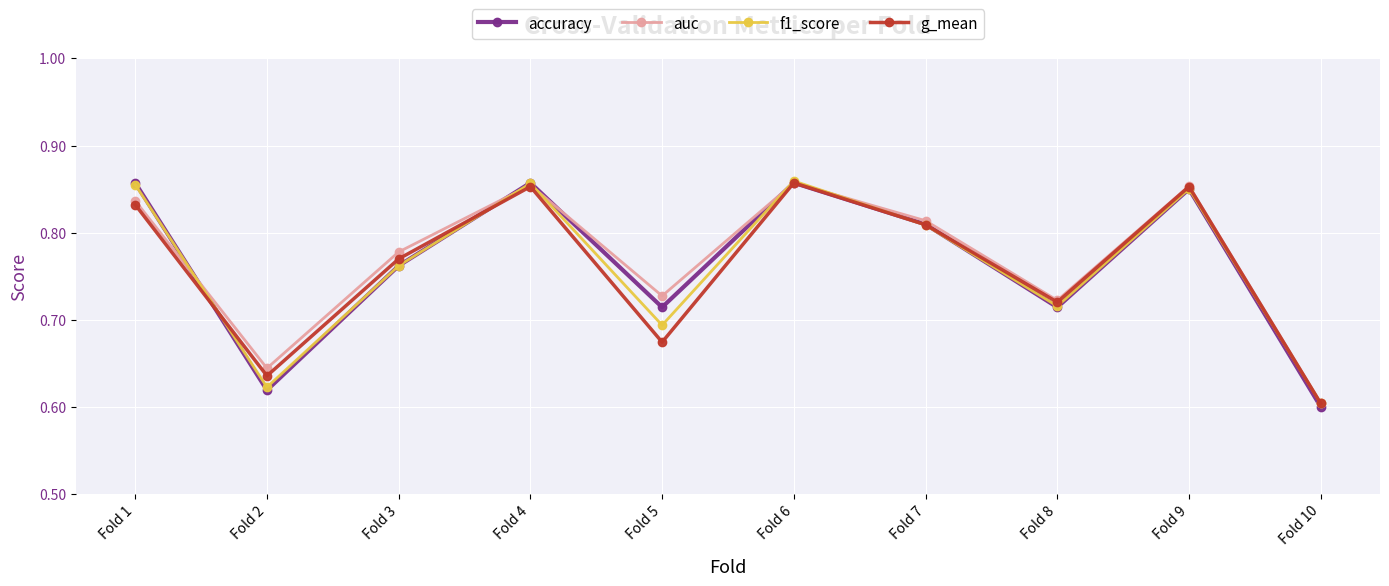

What is the sum of the f1_score values at Fold 6 and Fold 9?

1.7